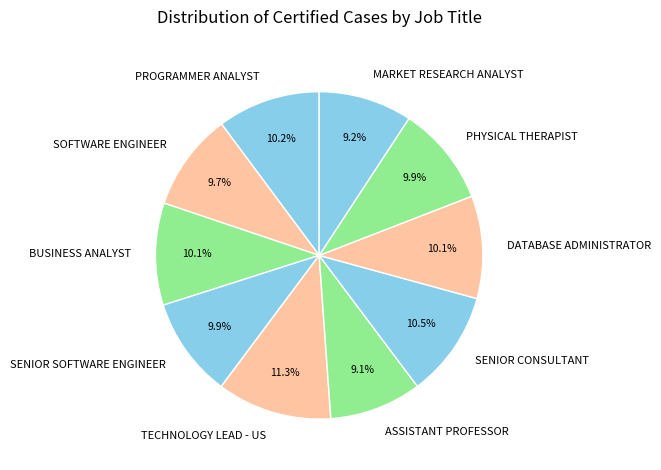

Does DATABASE ADMINISTRATOR represent more than half of the total?

No